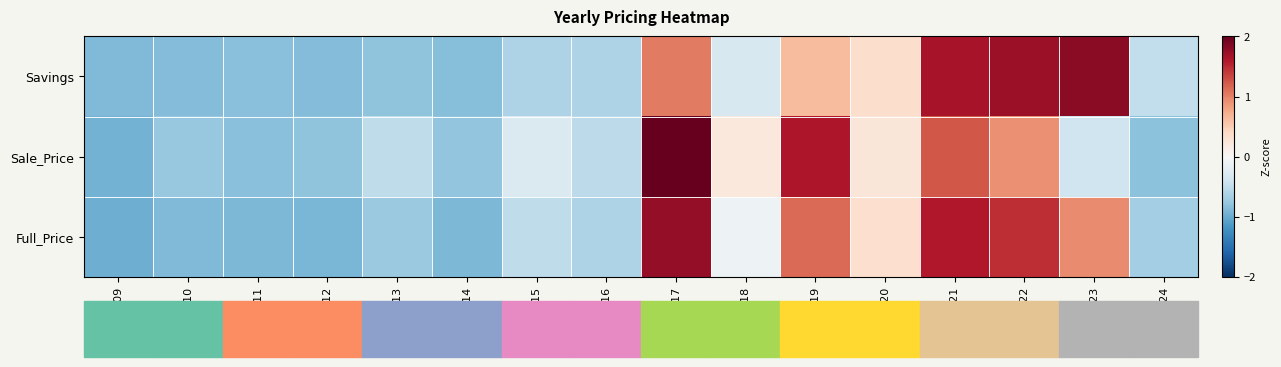

Reading left to right, list all the values displayed in this chart.

Full_Price: 2009=-1.0	2010=-0.9	2011=-0.9	2012=-0.9	2013=-0.7	2014=-0.9	2015=-0.5	2016=-0.6	2017=1.8	2018=-0.1	2019=1.1	2020=0.3	2021=1.6	2022=1.5	2023=0.9	2024=-0.7
Sale_Price: 2009=-1.0	2010=-0.8	2011=-0.8	2012=-0.8	2013=-0.5	2014=-0.8	2015=-0.3	2016=-0.5	2017=2.4	2018=0.2	2019=1.6	2020=0.2	2021=1.2	2022=0.9	2023=-0.4	2024=-0.8
Savings: 2009=-0.9	2010=-0.9	2011=-0.8	2012=-0.9	2013=-0.8	2014=-0.9	2015=-0.6	2016=-0.6	2017=1.0	2018=-0.3	2019=0.6	2020=0.3	2021=1.7	2022=1.7	2023=1.8	2024=-0.5